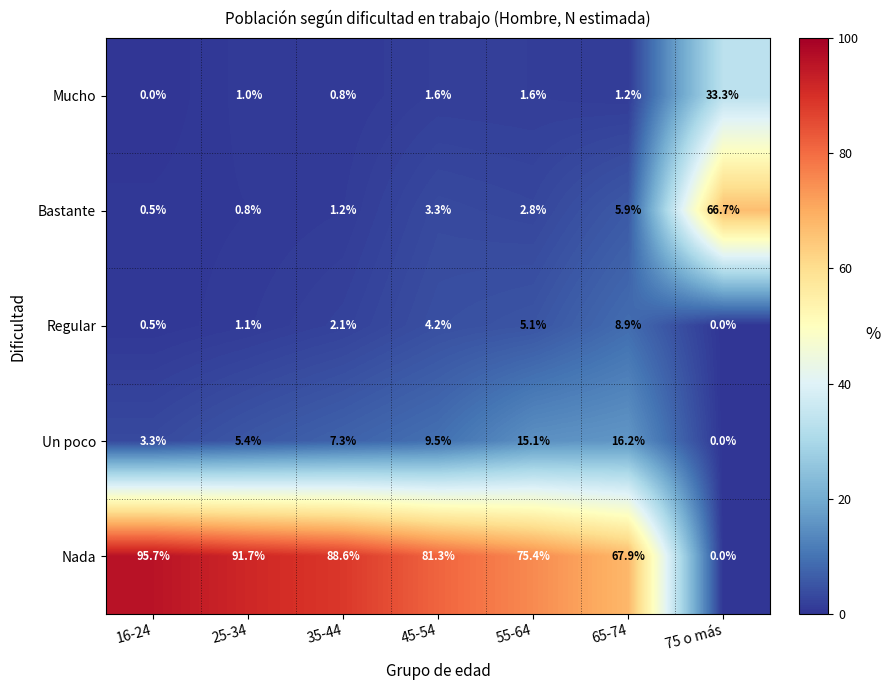

What is the average value of the Mucho series?

5.6